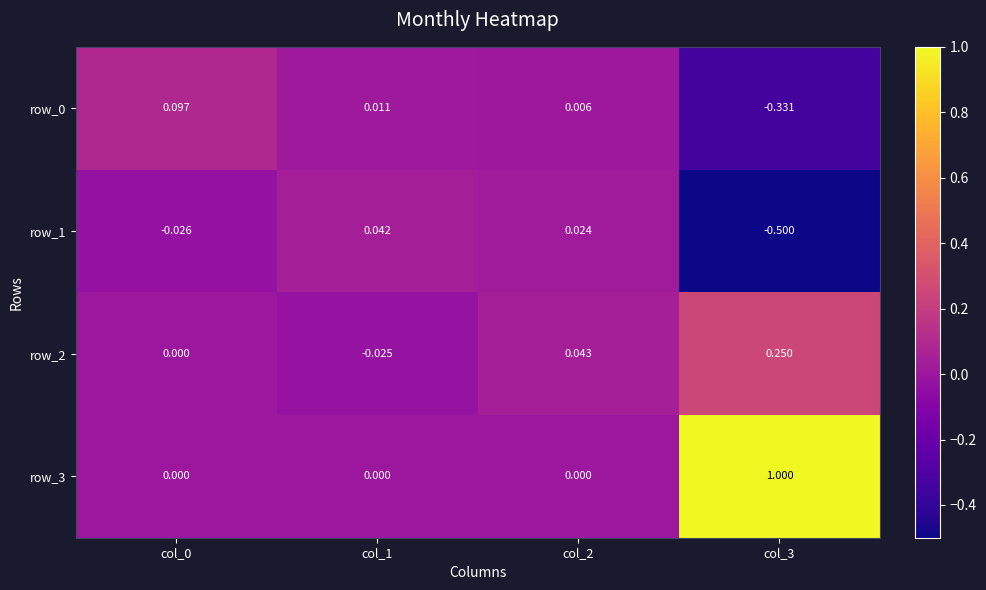

What is the difference between the maximum and minimum values in the row_2 series?

0.3